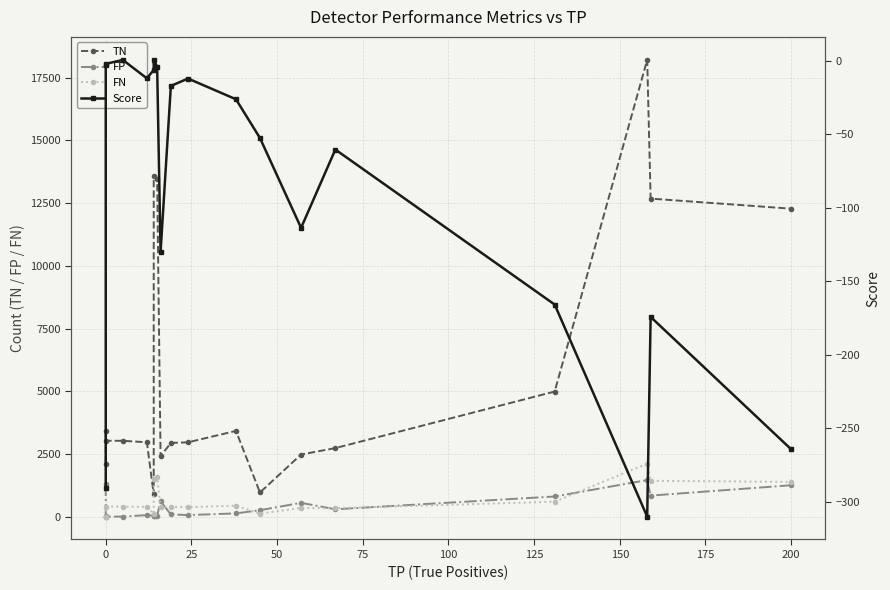

Reading right to left, list all the values displayed in this chart.

TN: 12280.0	12682.0	18220.0	4988.0	2733.0	2477.0	962.0	3418.0	2964.0	2938.0	2411.0	13482.0	13568.0	892.0	2965.0	3024.0	3026.0	3416.0	2108.0
FP: 1251.0	838.0	1457.0	803.0	292.0	549.0	256.0	129.0	61.0	88.0	614.0	32.0	9.0	39.0	60.0	1.0	0.0	12.0	1320.0
FN: 1385.0	1429.0	2110.0	595.0	336.0	345.0	118.0	436.0	379.0	383.0	387.0	1572.0	1512.0	112.0	391.0	398.0	402.0	0.0	0.0
Score: -264.2	-174.1	-310.0	-165.8	-60.3	-113.6	-52.5	-26.1	-12.0	-17.1	-130.1	-4.1	0.8	-6.2	-11.9	0.6	-2.0	-2.6	-290.4